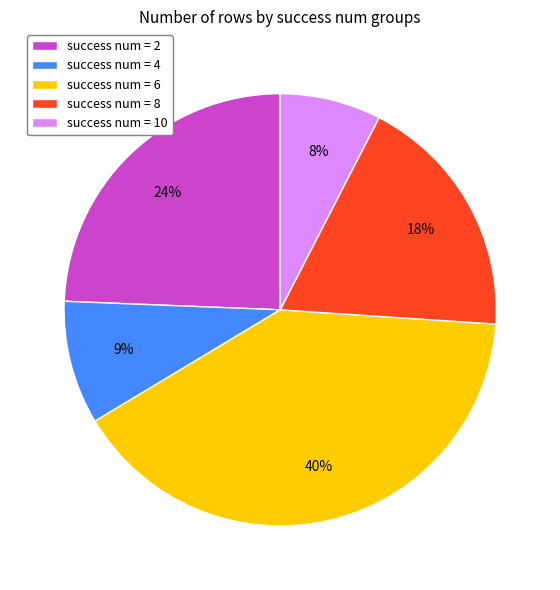

To the nearest percent, what is the combined percentage of success num = 6 and success num = 8?

59%